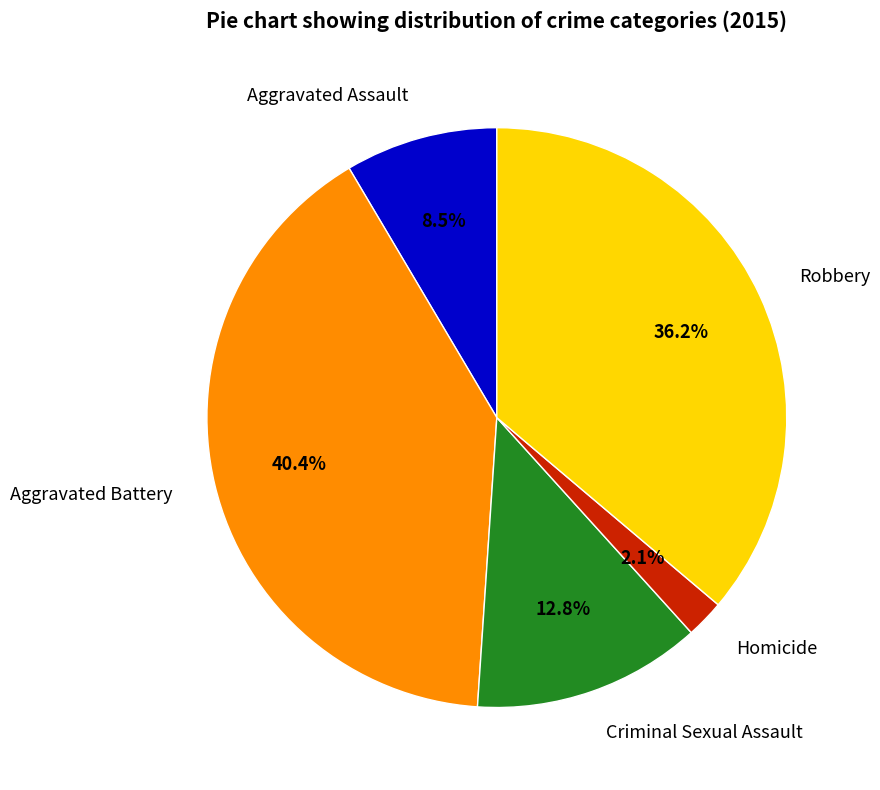

To the nearest percent, what is the difference between the Aggravated Assault and Robbery slice percentages?

28%